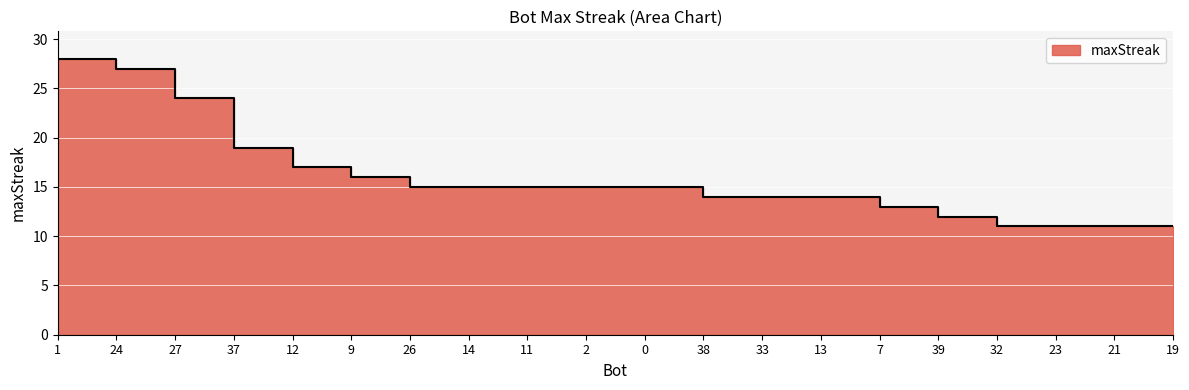

List the labels in order of value, smallest first.

32, 23, 21, 19, 39, 7, 38, 33, 13, 26, 14, 11, 2, 0, 9, 12, 37, 27, 24, 1